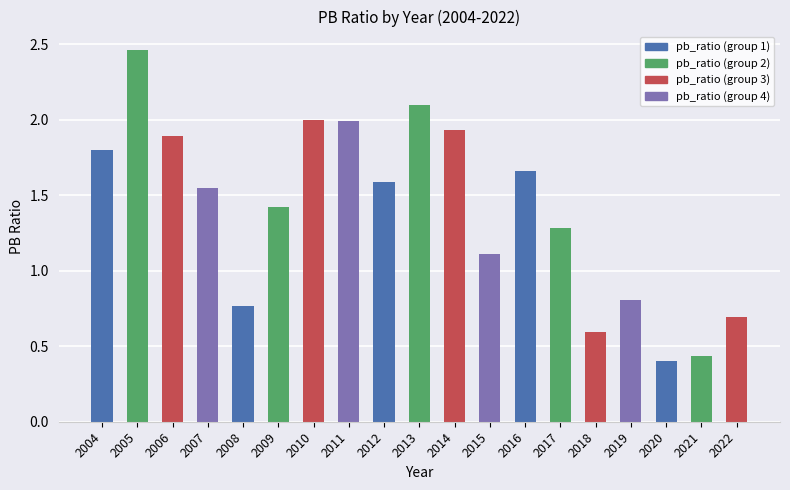

What is the average value?

1.4